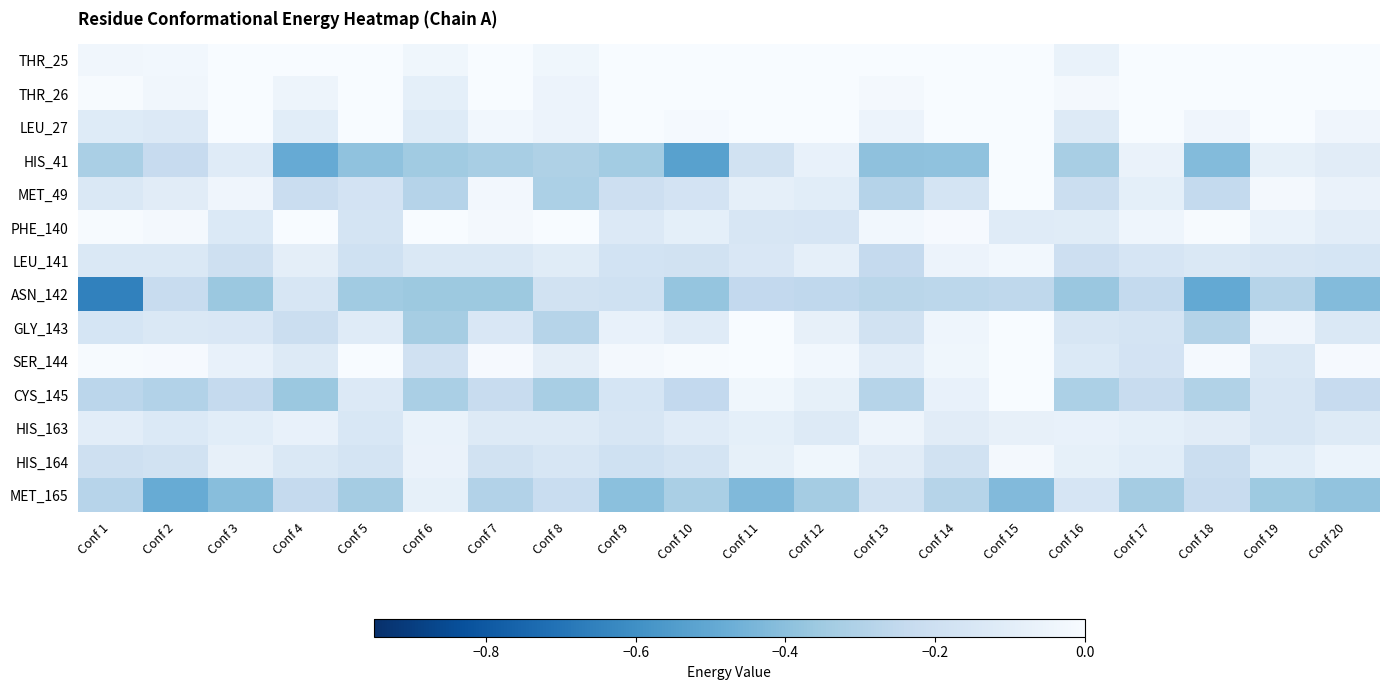

Which label corresponds to the smallest value in the chart?

Conf 1